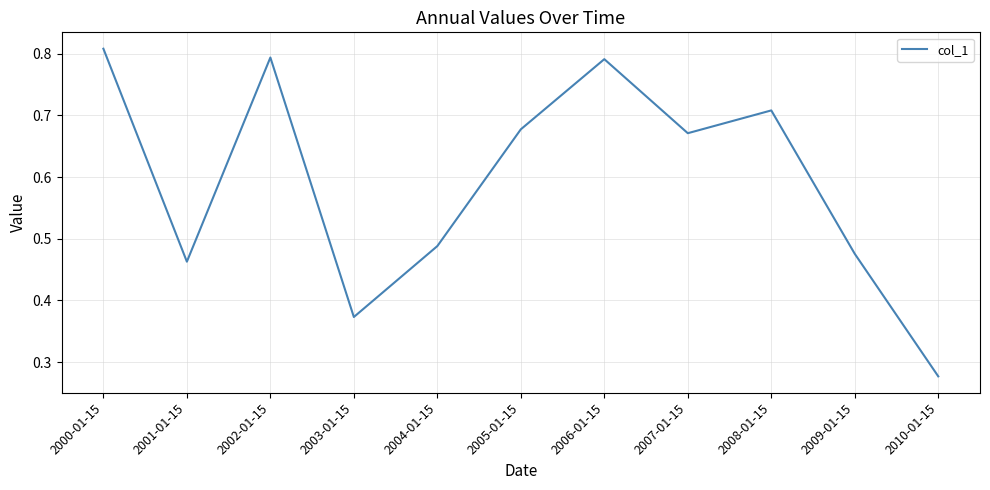

Is it true that the value at 2009-01-15 is 0.6?

False